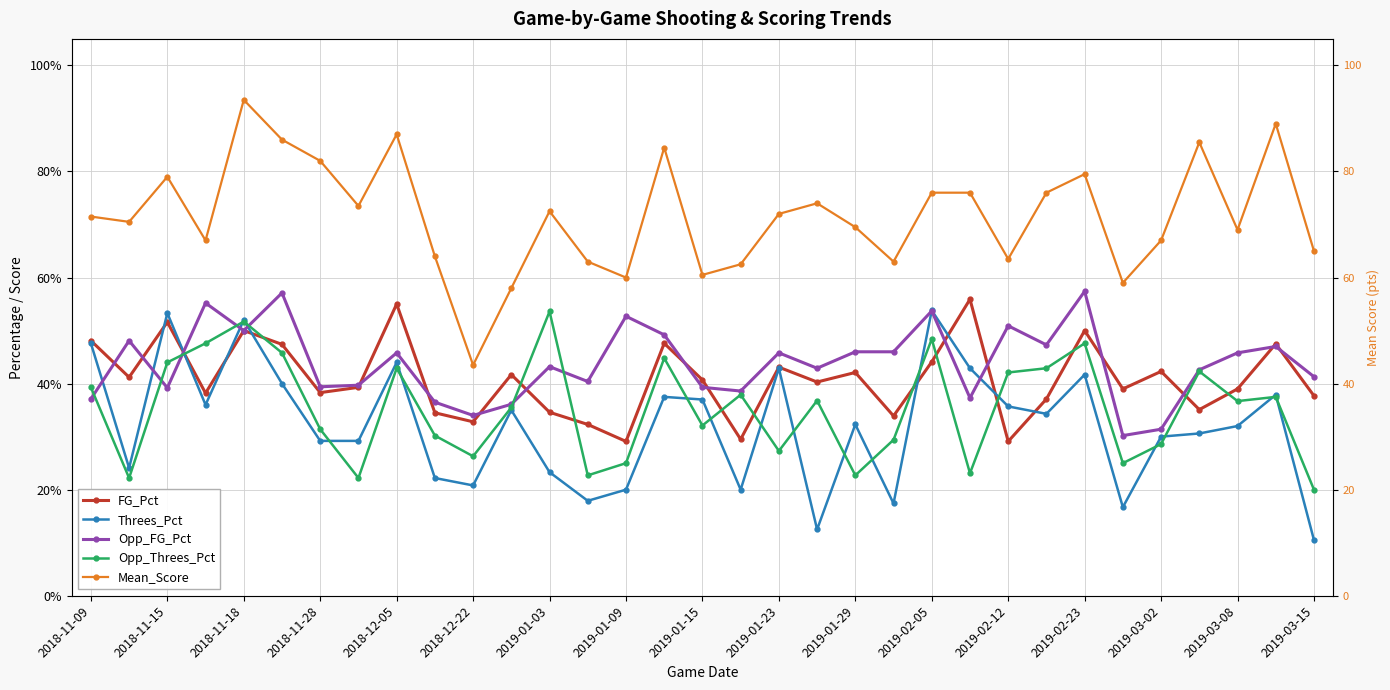

Which series has the largest total across all categories?

Mean_Score